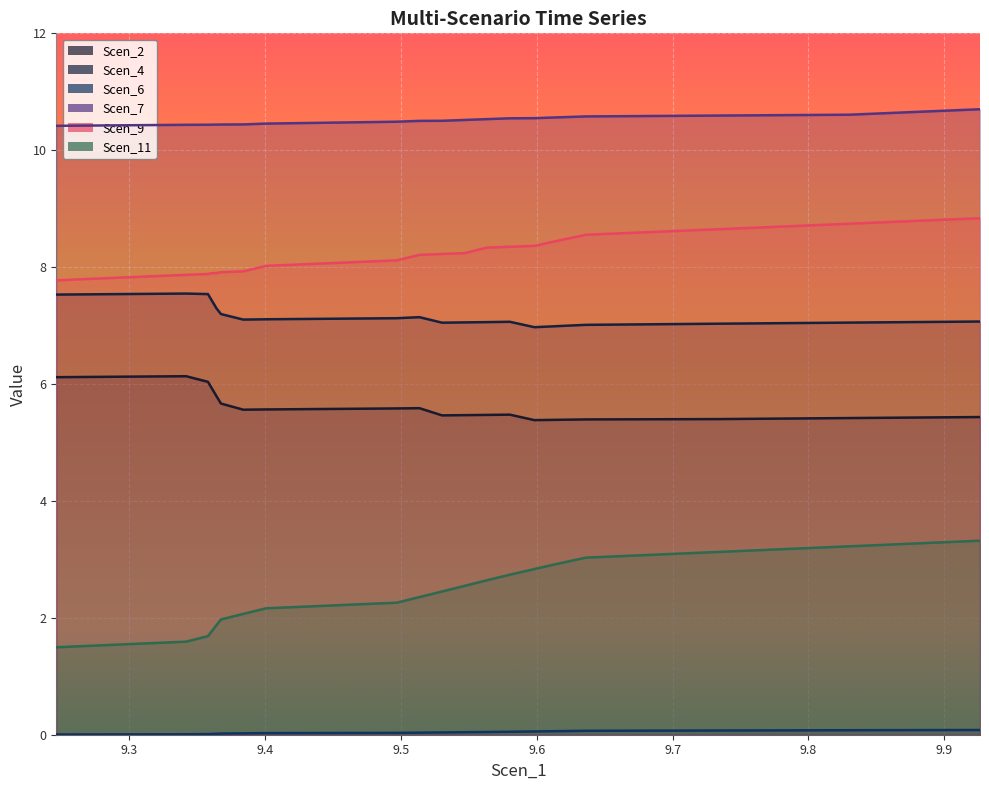

Which category has the lowest value across all series?

9.2461248505157